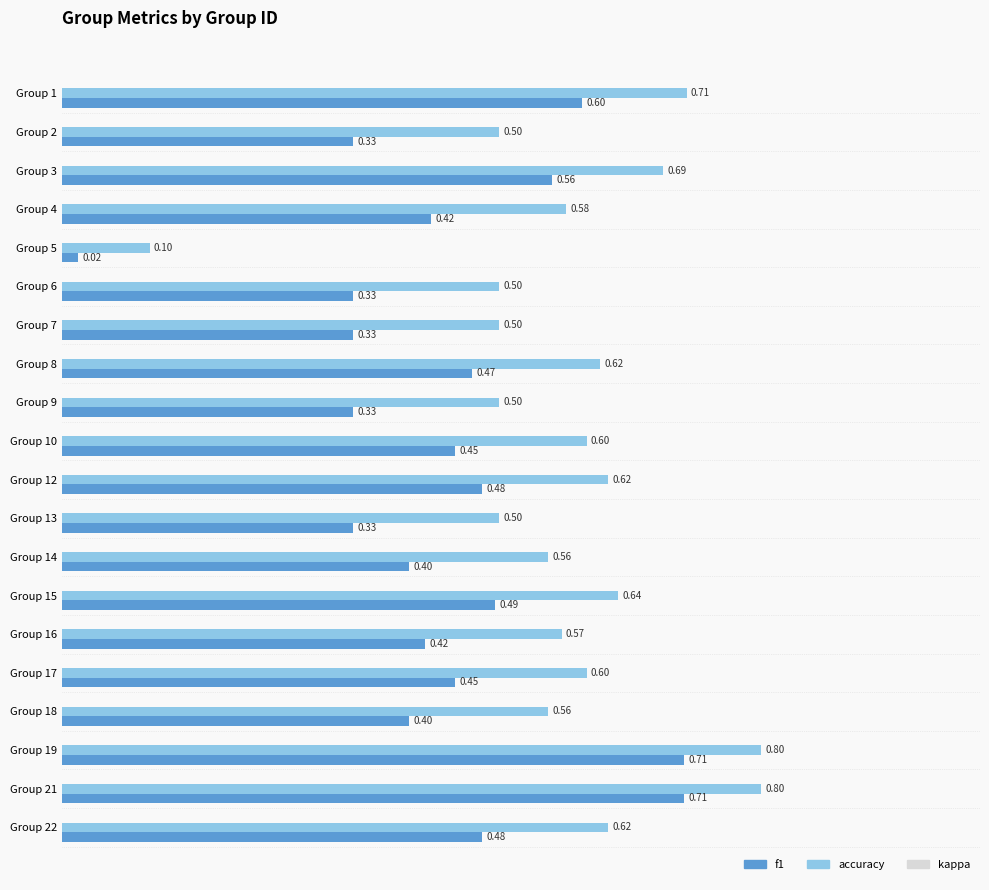

What is the average value of the accuracy series?

0.6